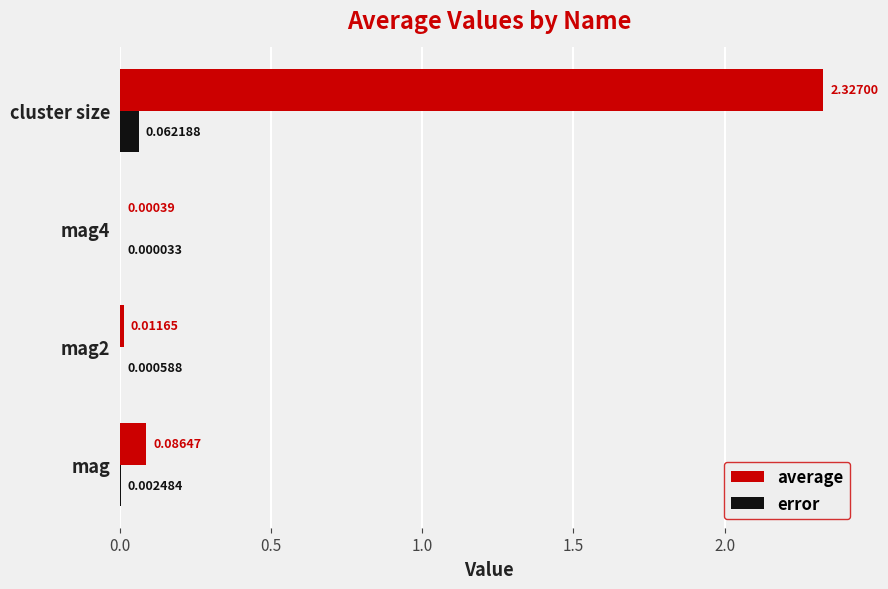

How many series are shown in this chart?

2